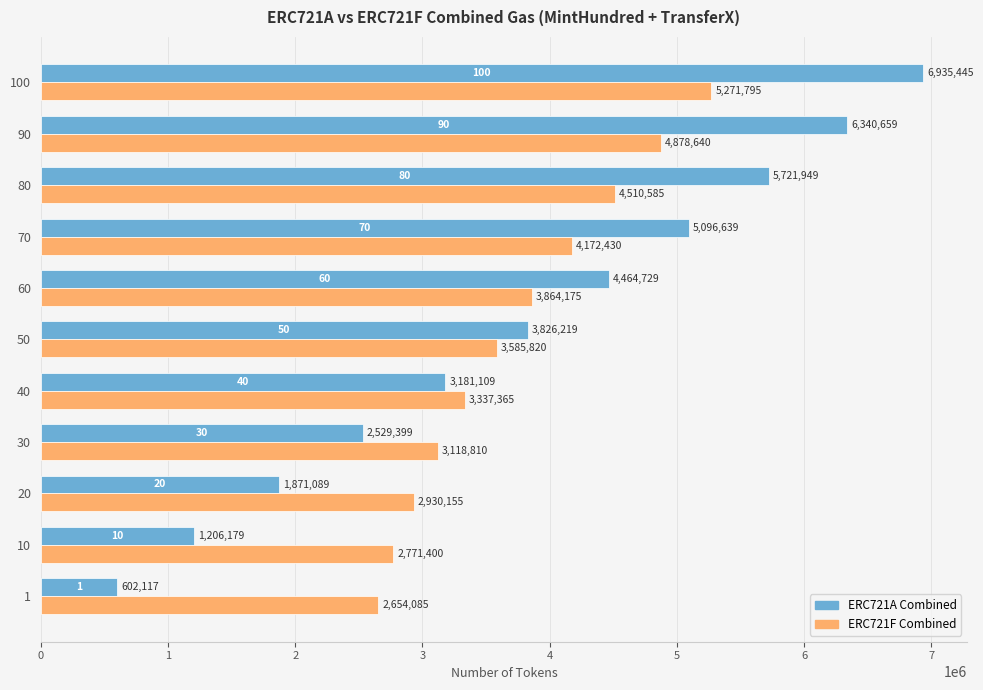

The ERC721F Combined series shows 778661 at 40. True or false?

False